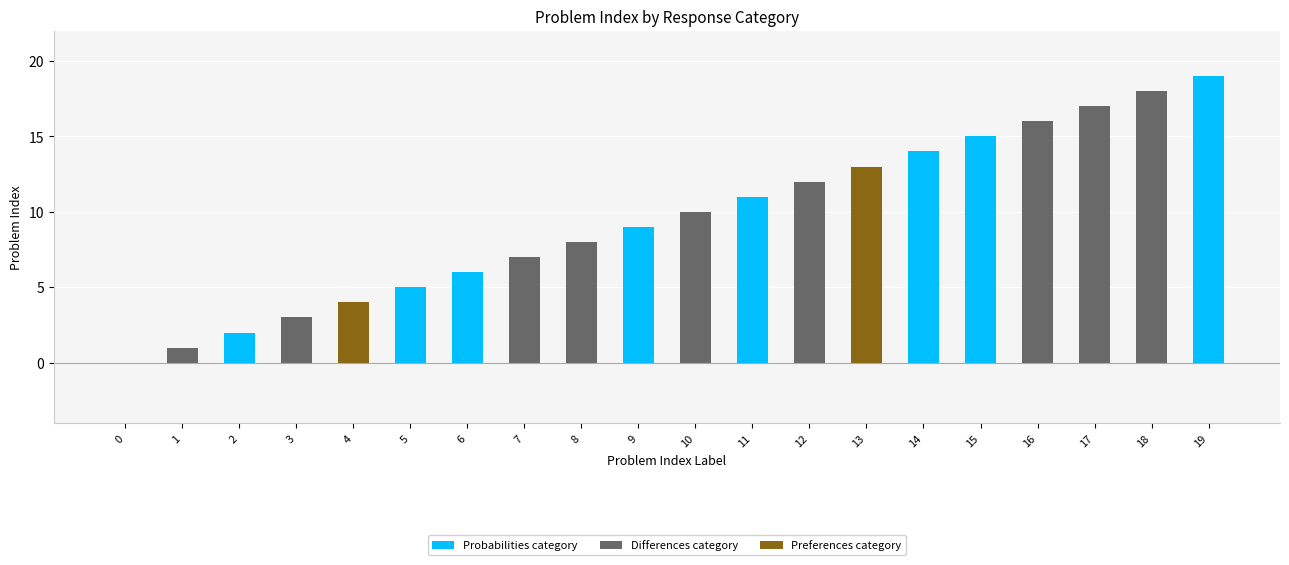

How many bars are there in total?

20